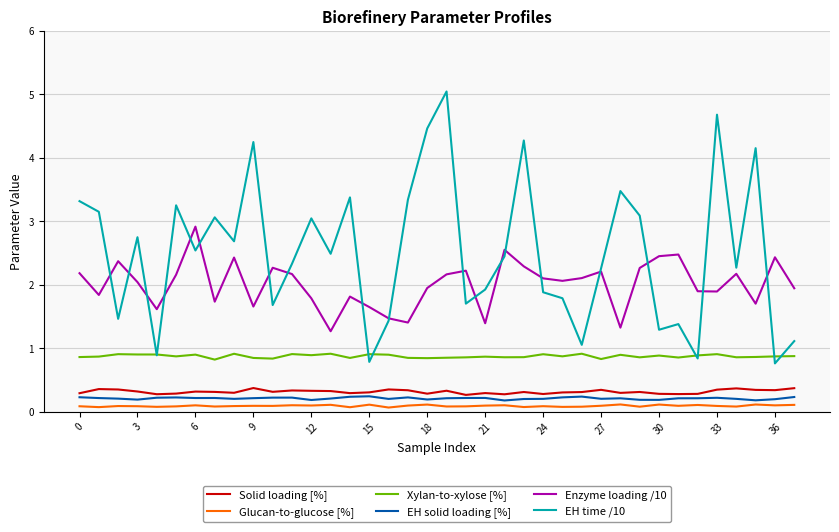

What are all the series names shown in the legend?

Solid loading [%], Glucan-to-glucose [%], Xylan-to-xylose [%], EH solid loading [%], Enzyme loading /10, EH time /10